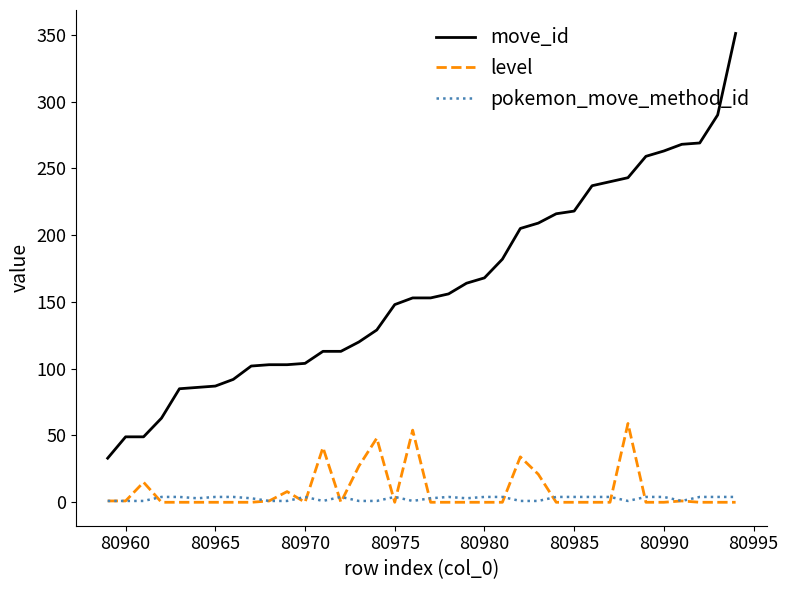

What is the maximum value shown in the chart?

351